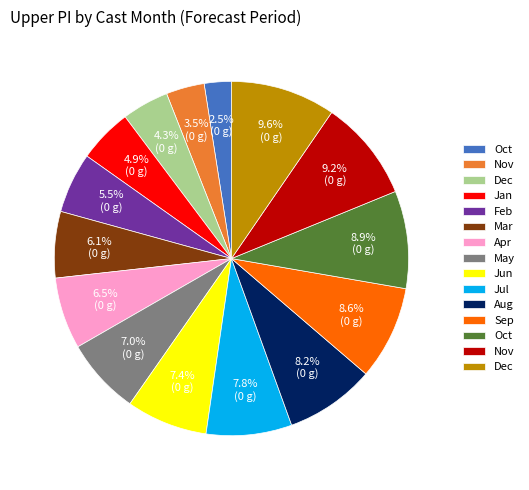

Is there any slice that represents more than half of the pie?

No